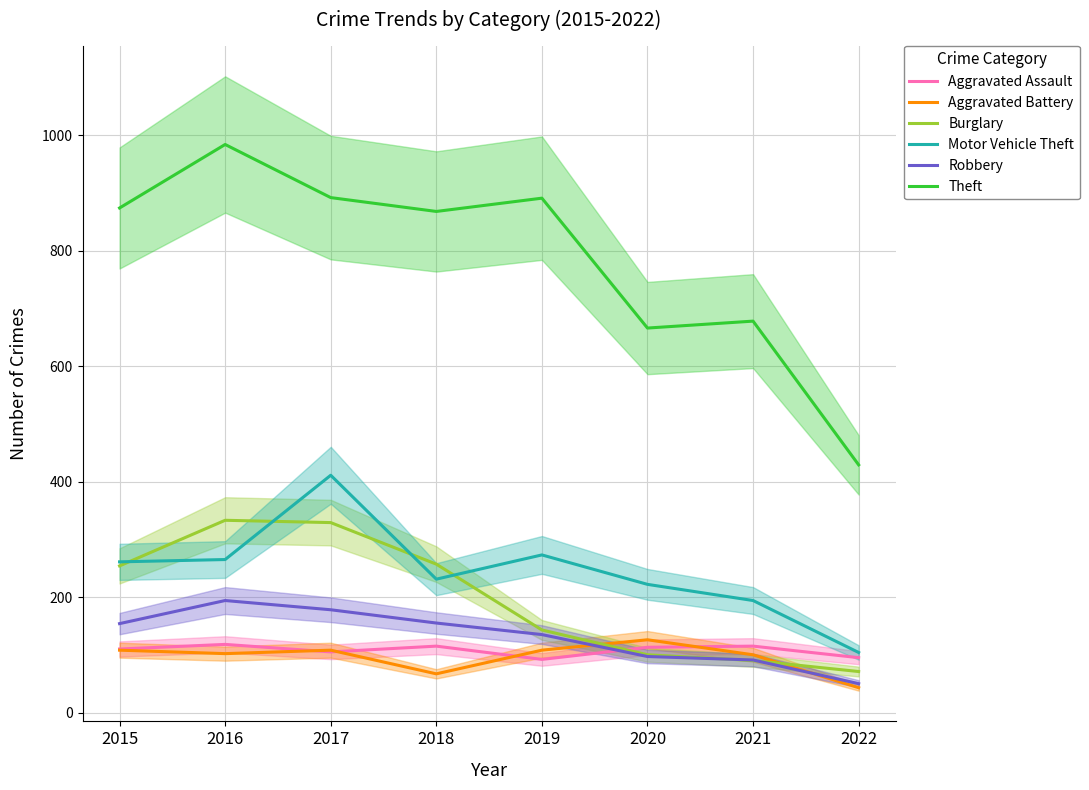

True or false: Motor Vehicle Theft and Theft cross at least once.

False